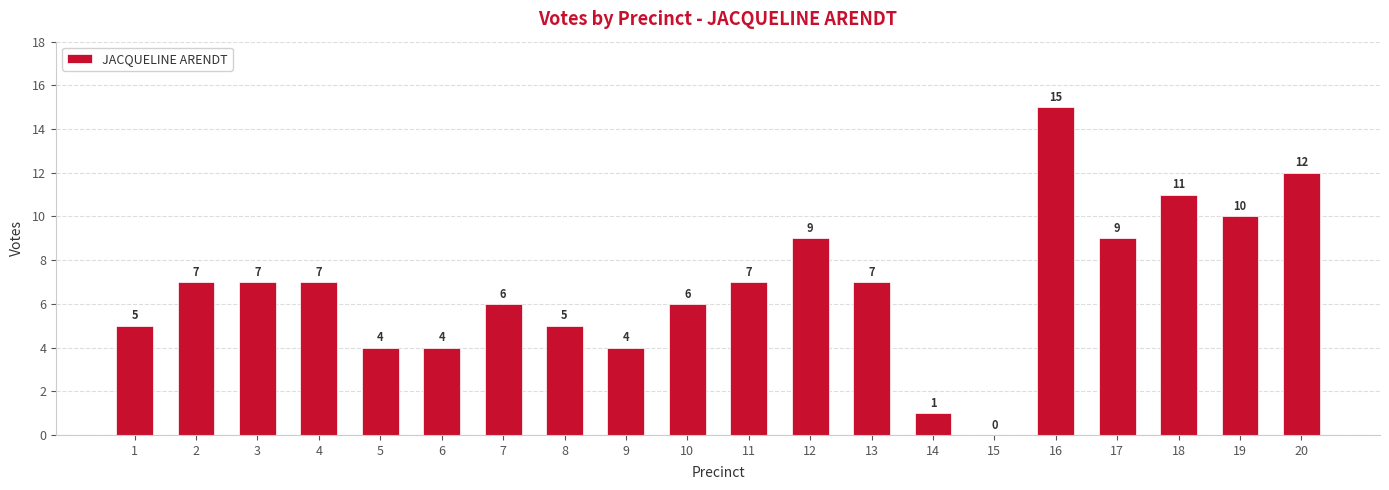

How many positive values are there?

19